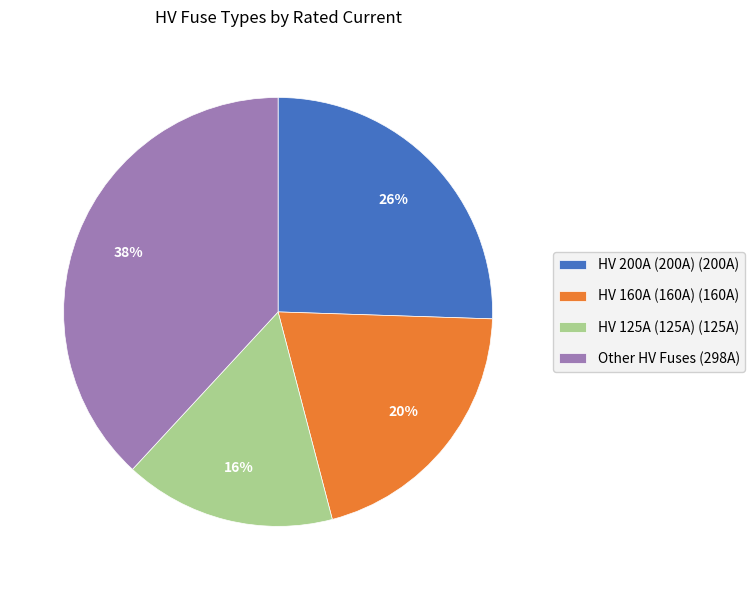

To the nearest percent, what is the average slice percentage?

25%